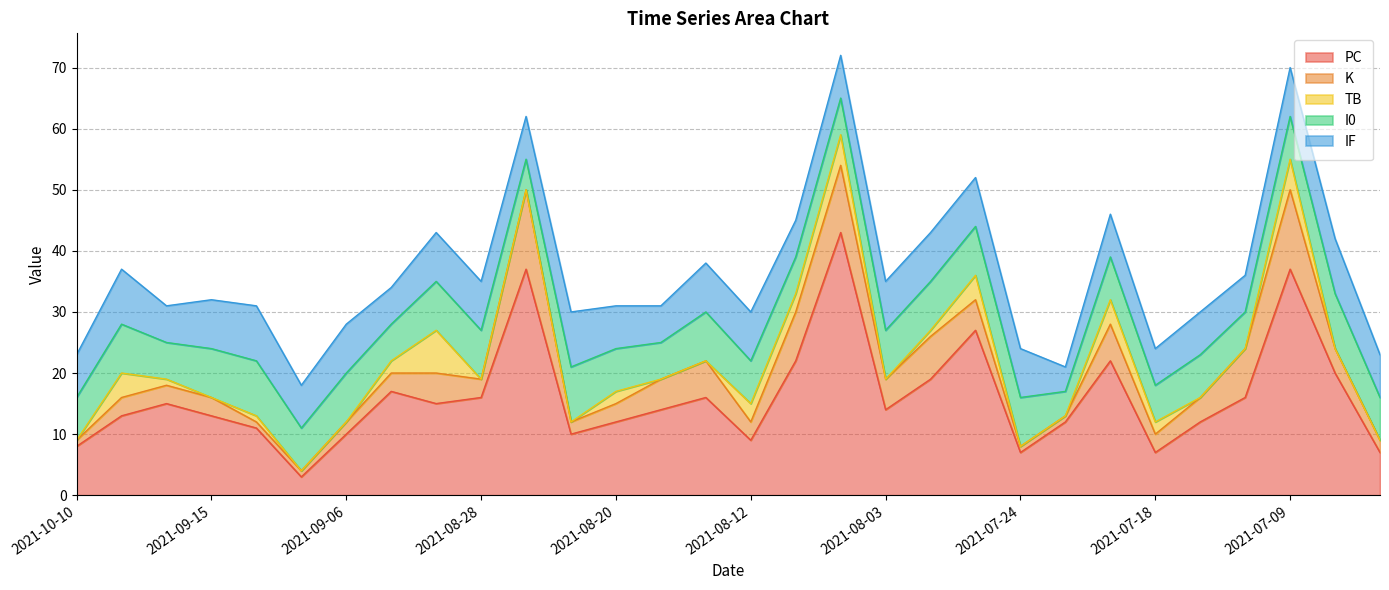

What position from the right is 2021-09-21?

28